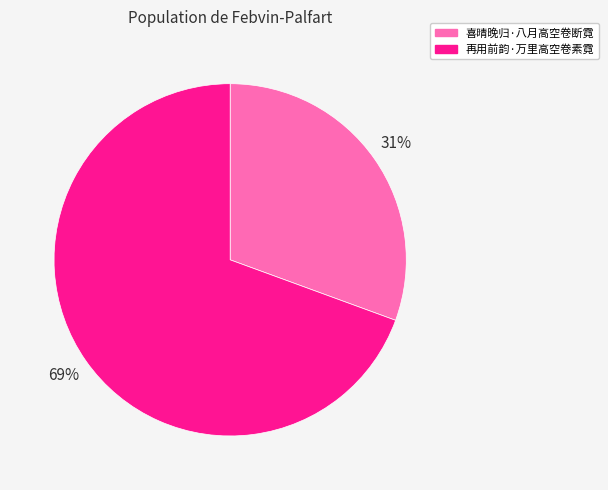

The 再用前韵·万里高空卷素霓 slice represents 69% of the pie. True or false?

True